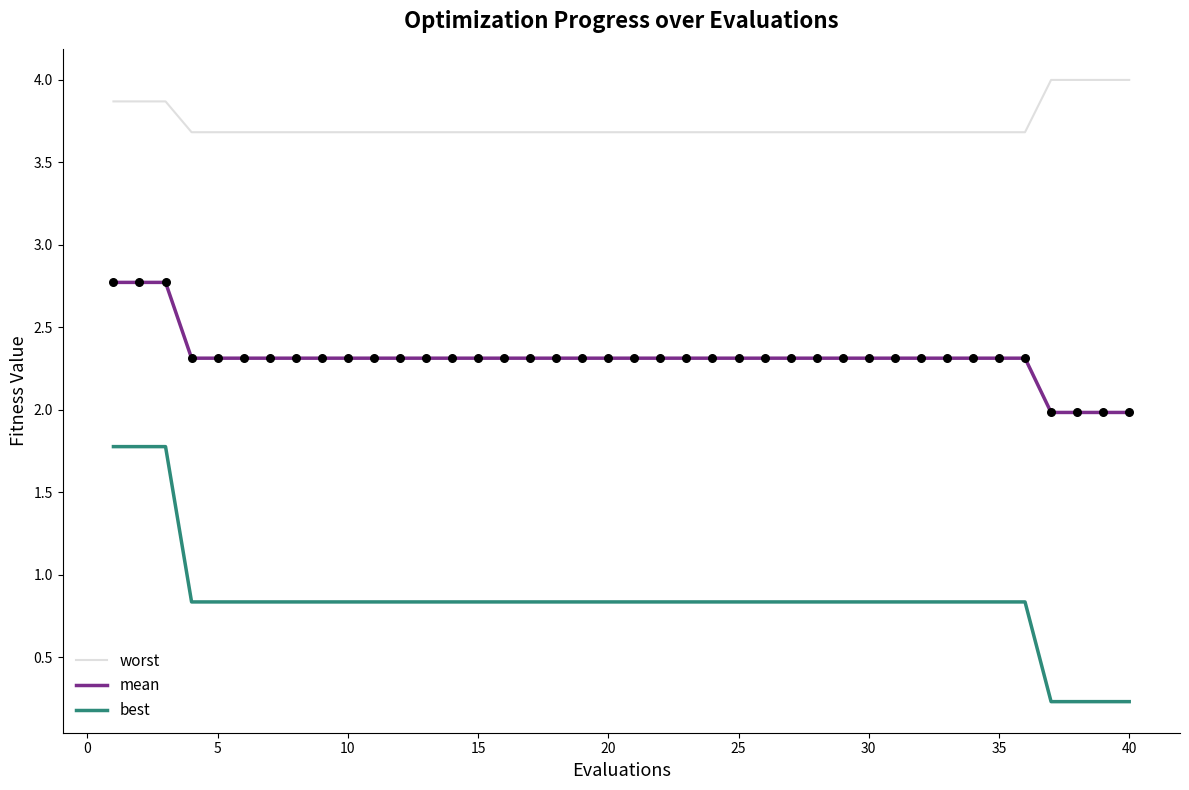

Which series has the widest spread of values?

best